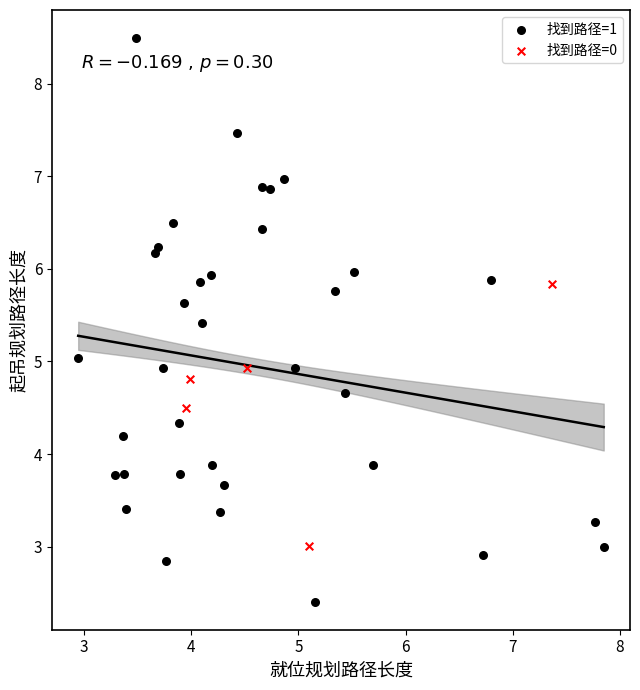

Which series has the largest Y range (max minus min)?

找到路径=1